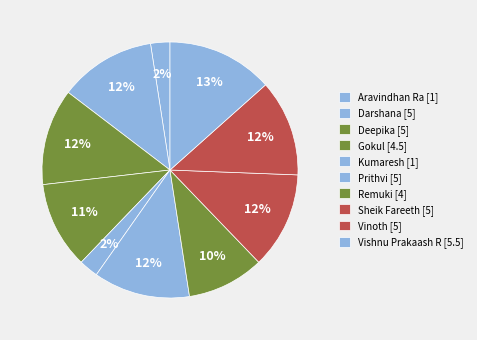

To the nearest percent, what portion does Sheik Fareeth represent?

12%